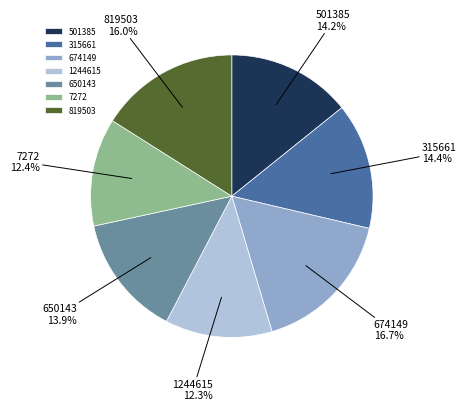

Which slice is the largest?

674149